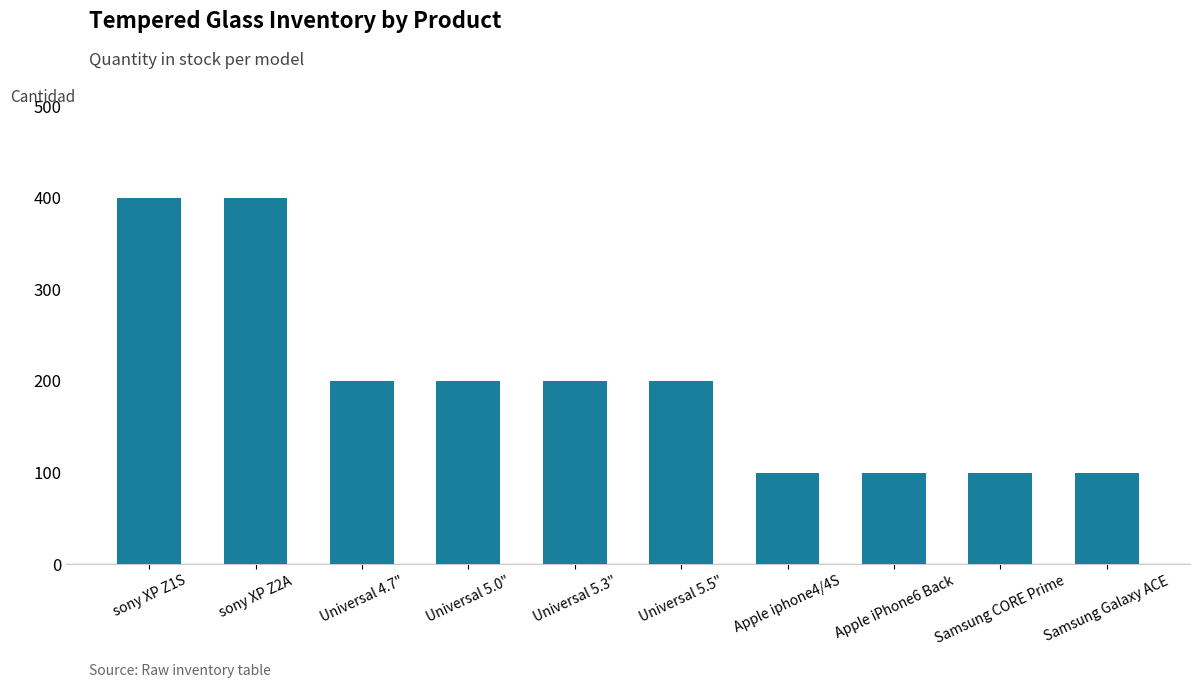

Count the values in the range 100 to 200.

8